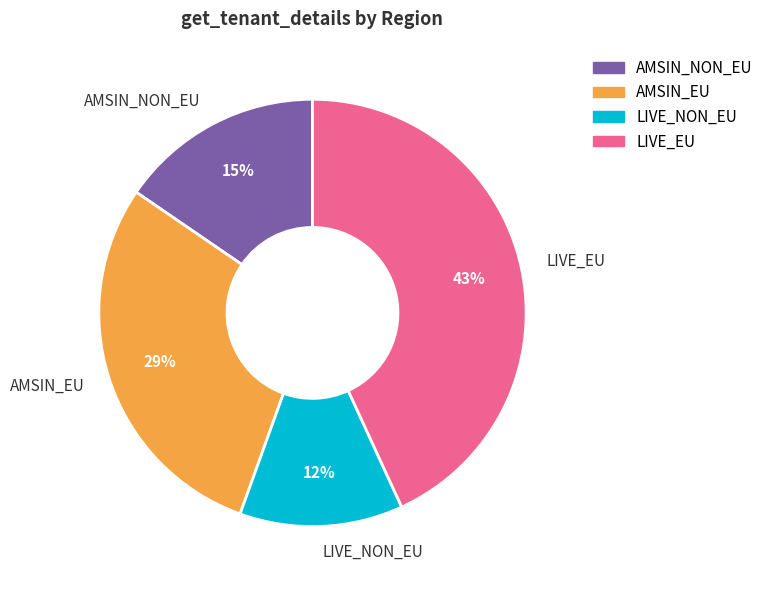

What is the ratio of the value at AMSIN_EU to the value at AMSIN_NON_EU?

1.9